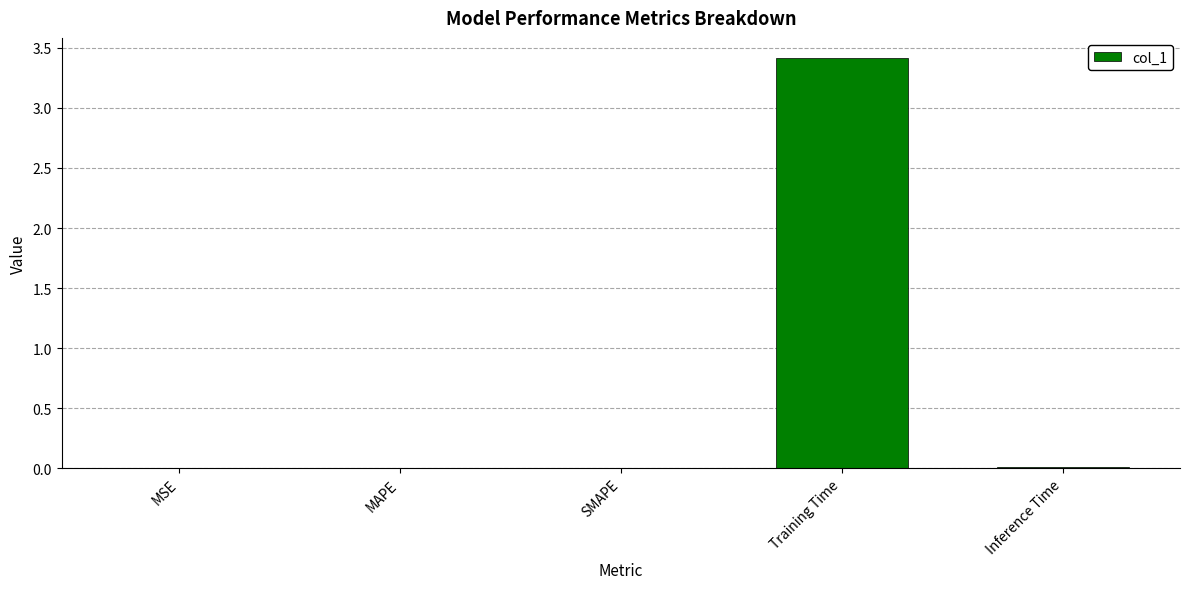

Which label corresponds to the largest value in the chart?

Training Time